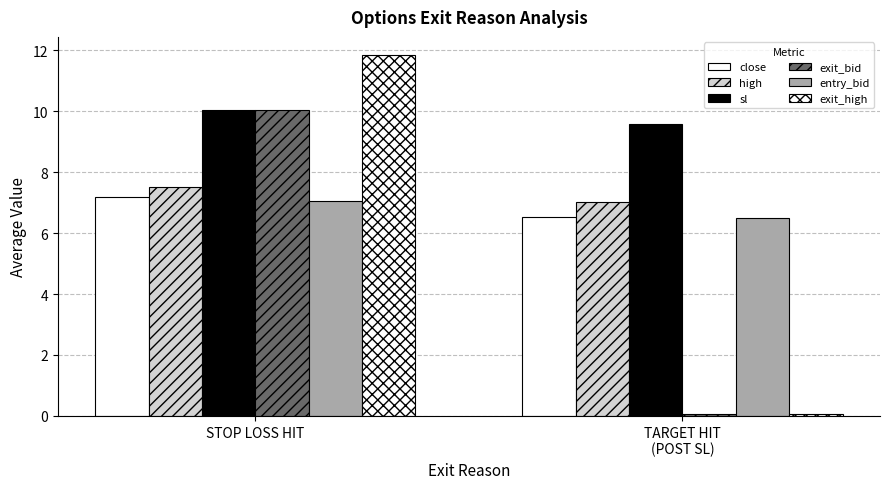

What is the value of the close bar at the 2nd from the left?

6.5